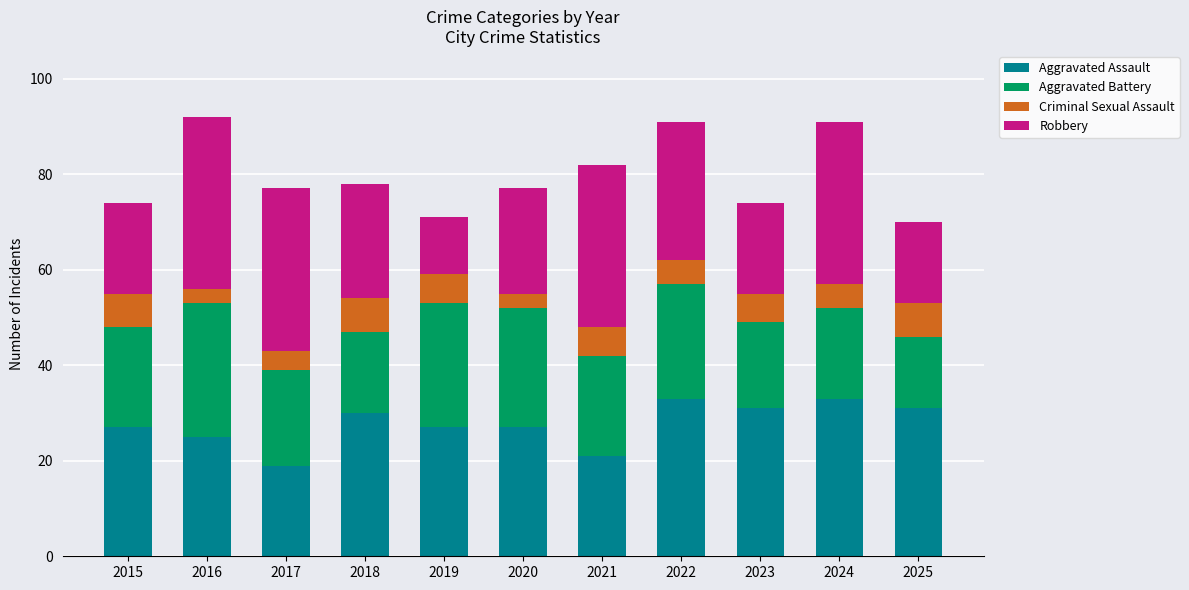

What is the difference between the maximum and second lowest values in the Aggravated Assault series?

12